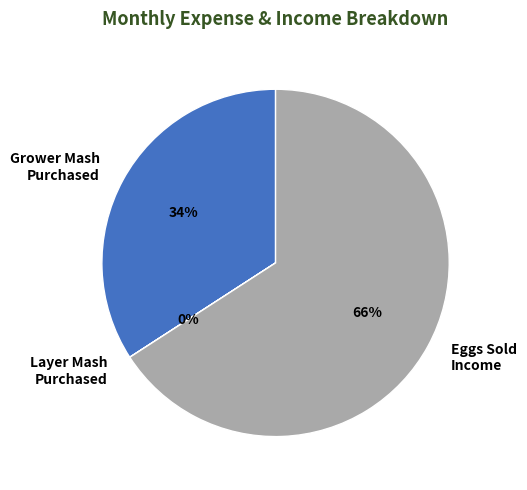

True or false: Eggs Sold Income accounts for 77% of the total.

False